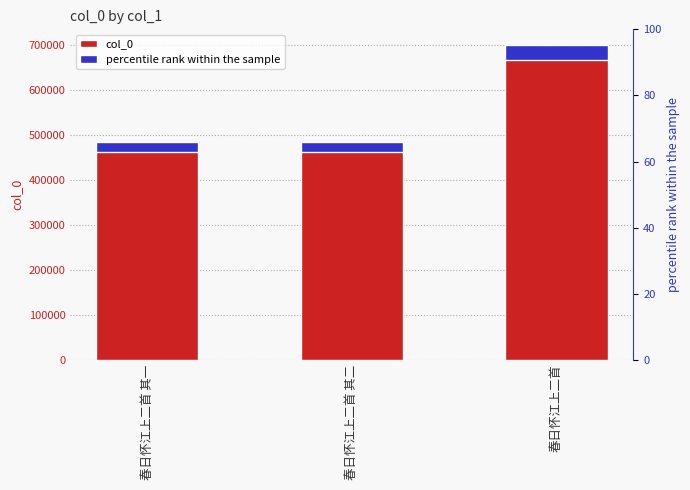

The percentile rank within the sample series shows 22420.1 at 春日怀江上二首 其一. True or false?

True